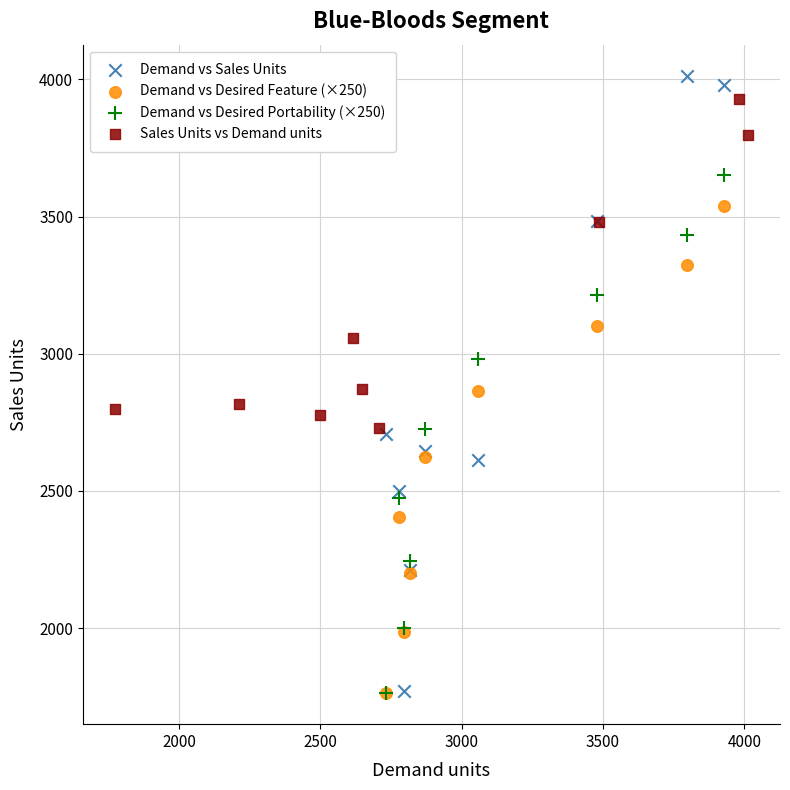

Which series has the widest spread of Y values?

Demand vs Sales Units